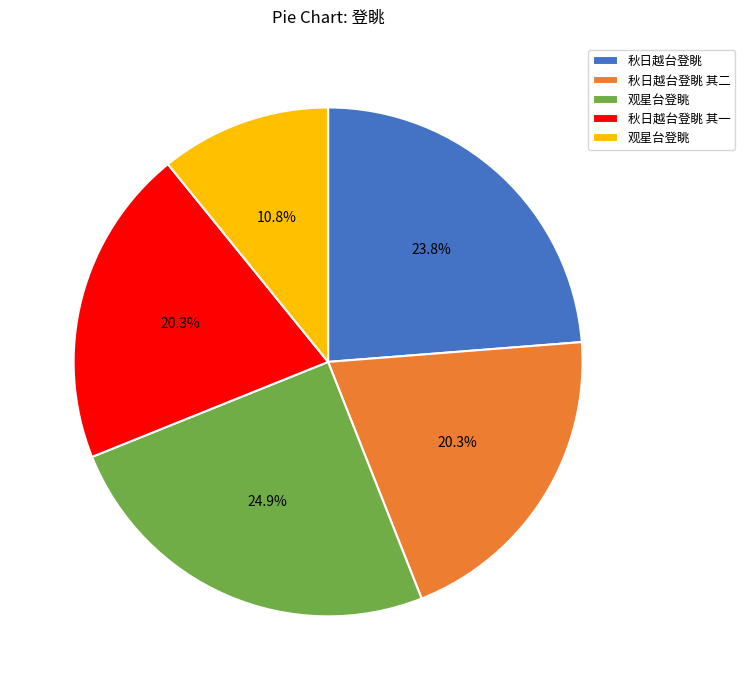

Does any single category account for the majority?

No